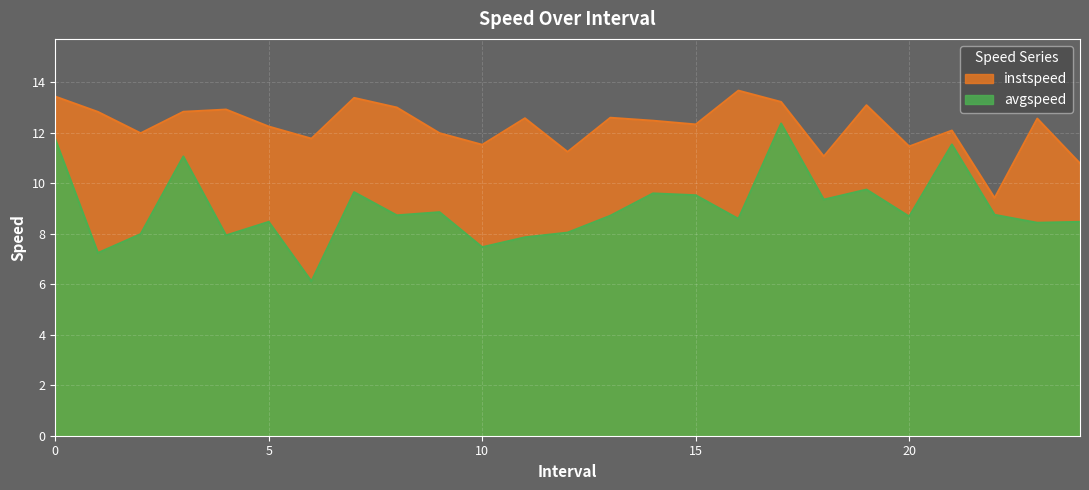

What position from the right is 9.0?

16